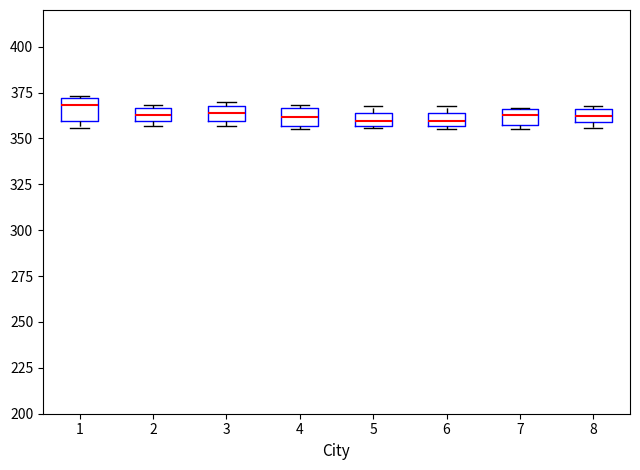

Where is the upper edge of the box at x = 3 on the y-axis? The values are not printed on the chart, so give them approximately, as read against the axis.

370